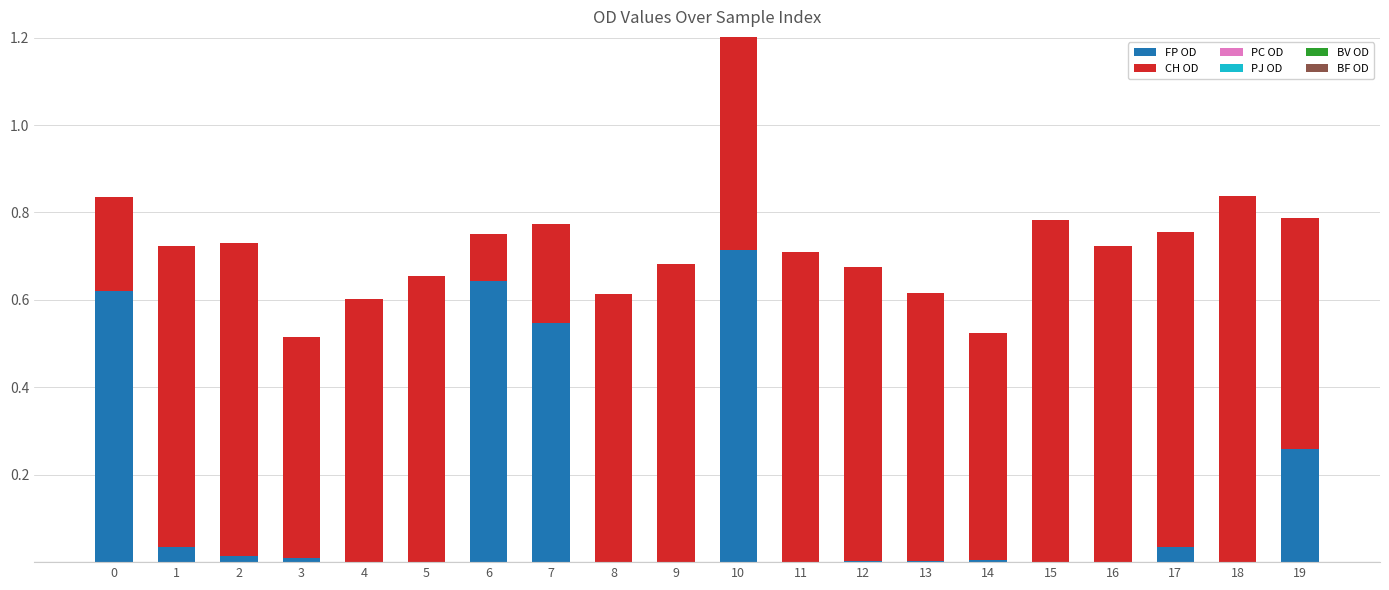

At which label does FP OD reach its peak?

10